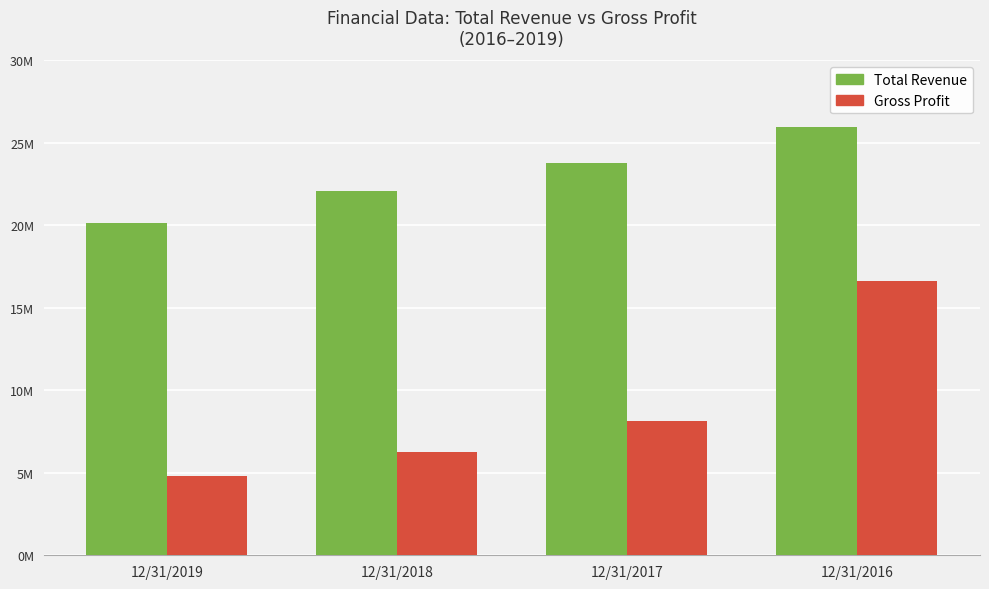

What is the maximum value shown in the chart?

25996000